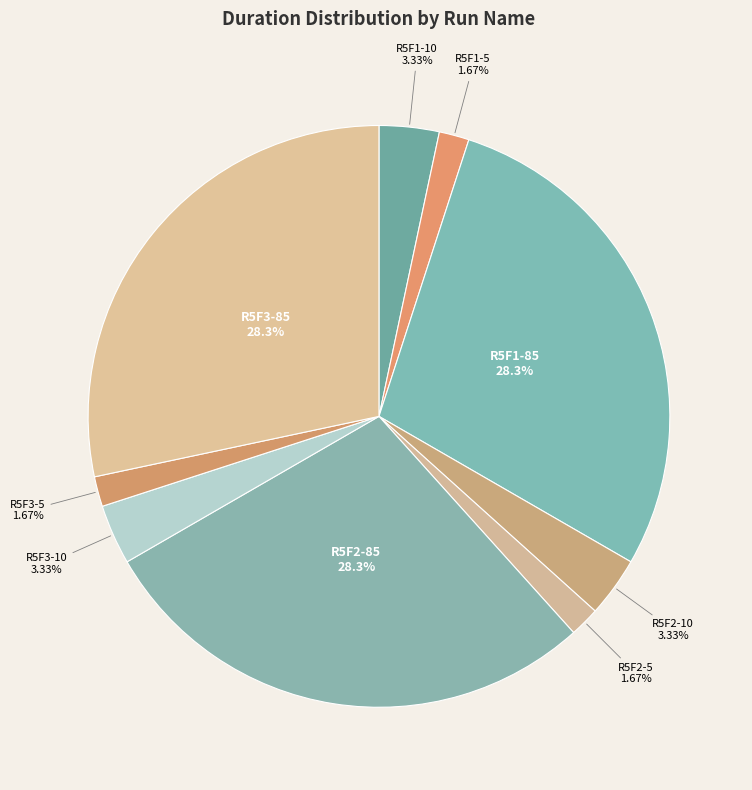

How many slices are in this pie chart?

9